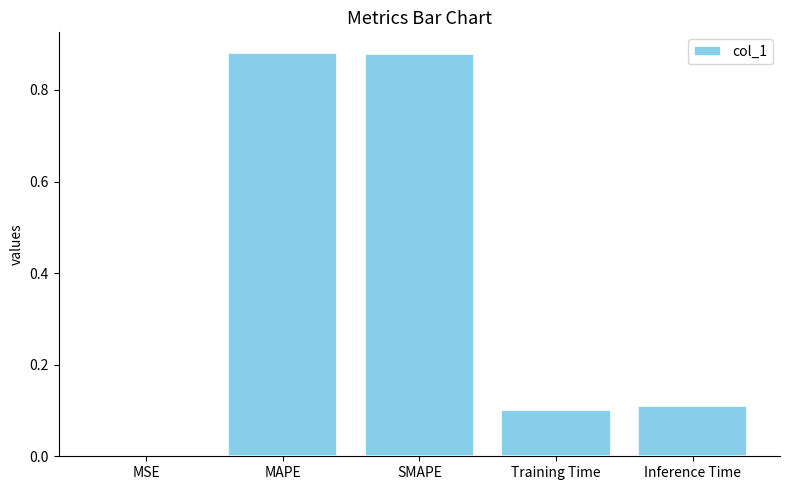

Which has a higher value, MAPE or MSE?

MAPE